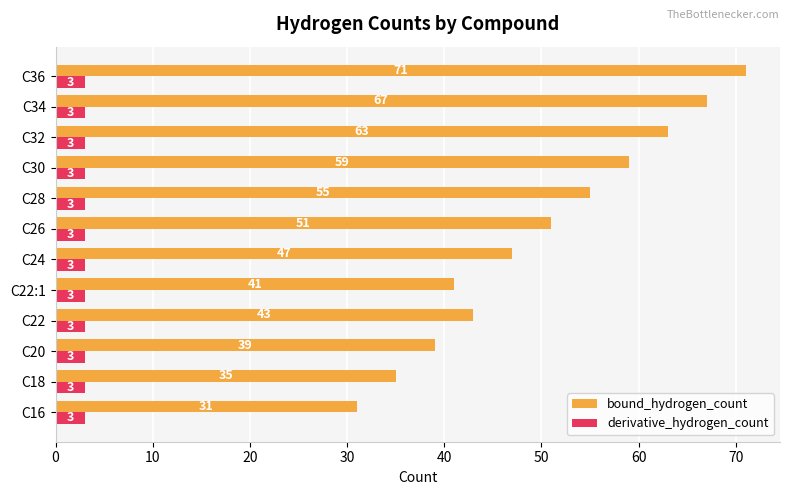

Is the value of derivative_hydrogen_count at C22 greater than the value of bound_hydrogen_count at C30?

No